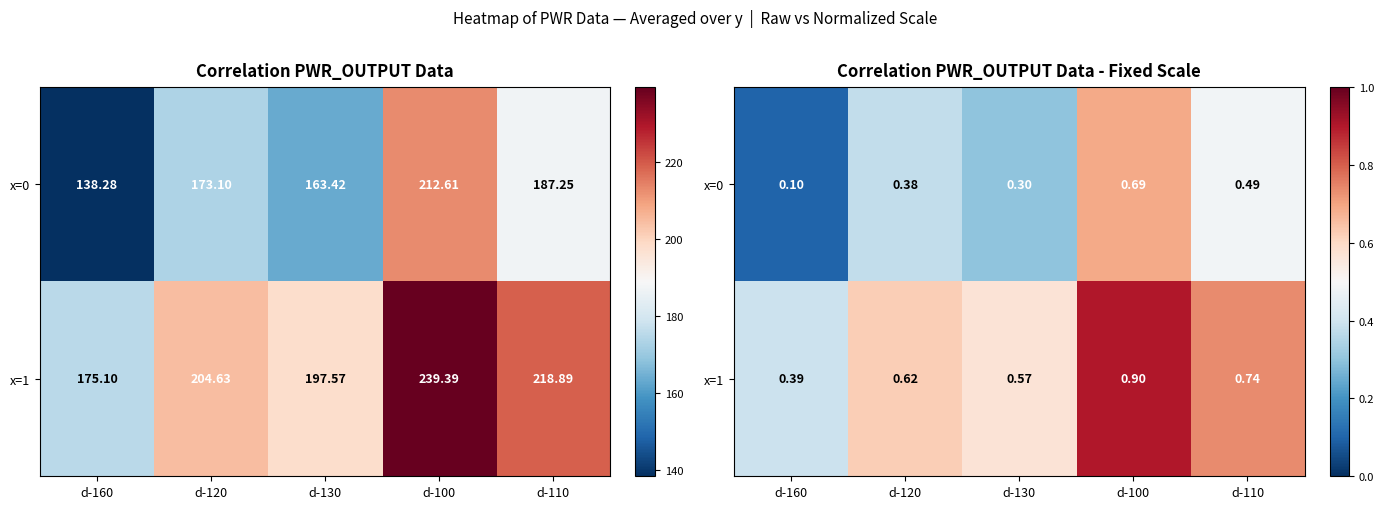

What is the difference between the second highest and second lowest values in the x=0 series?

0.2